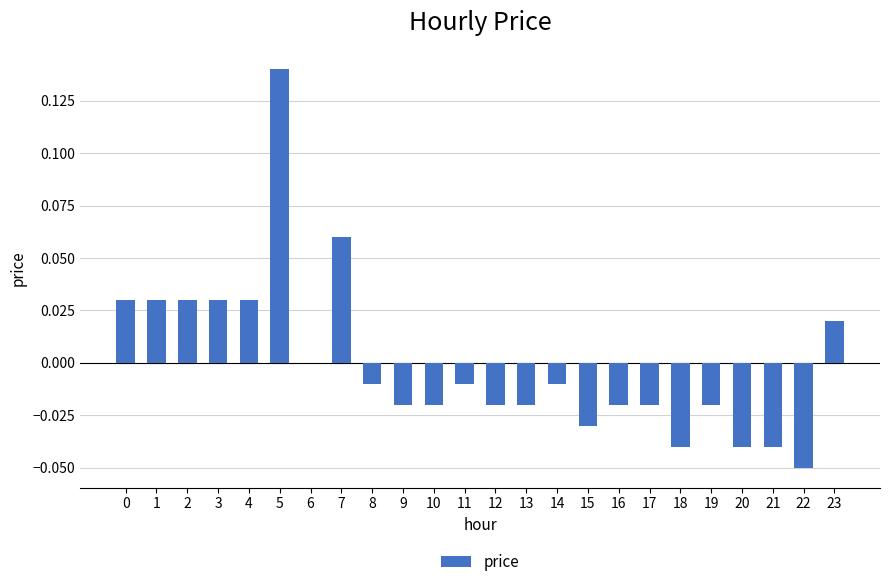

Which category has the highest value across all series?

5